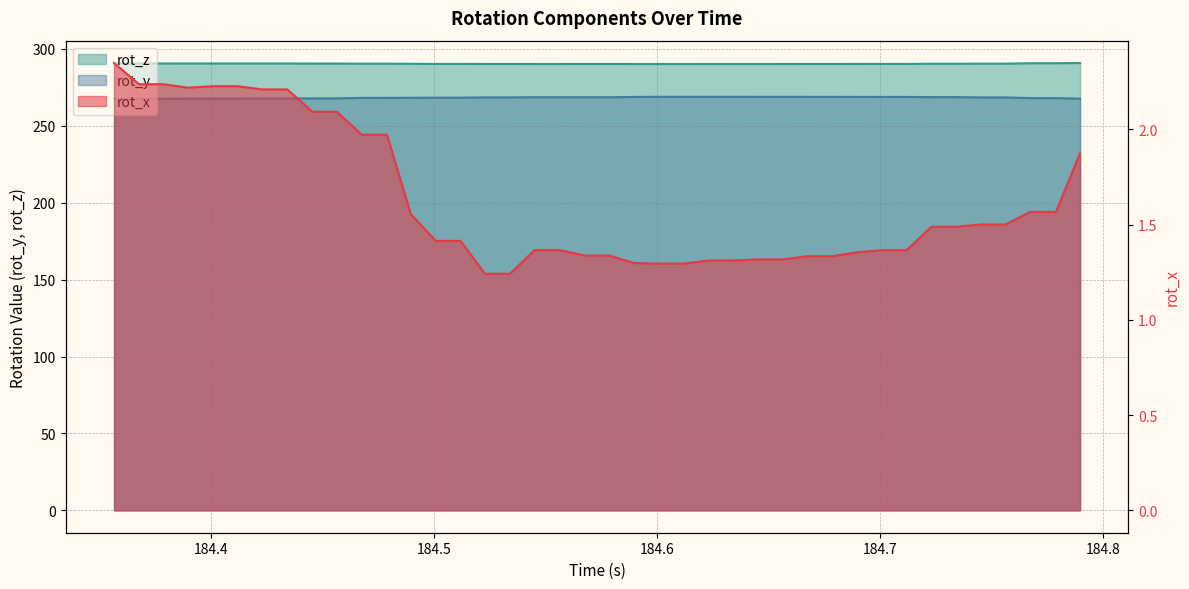

At how many categories does at least one series exceed 228?

40